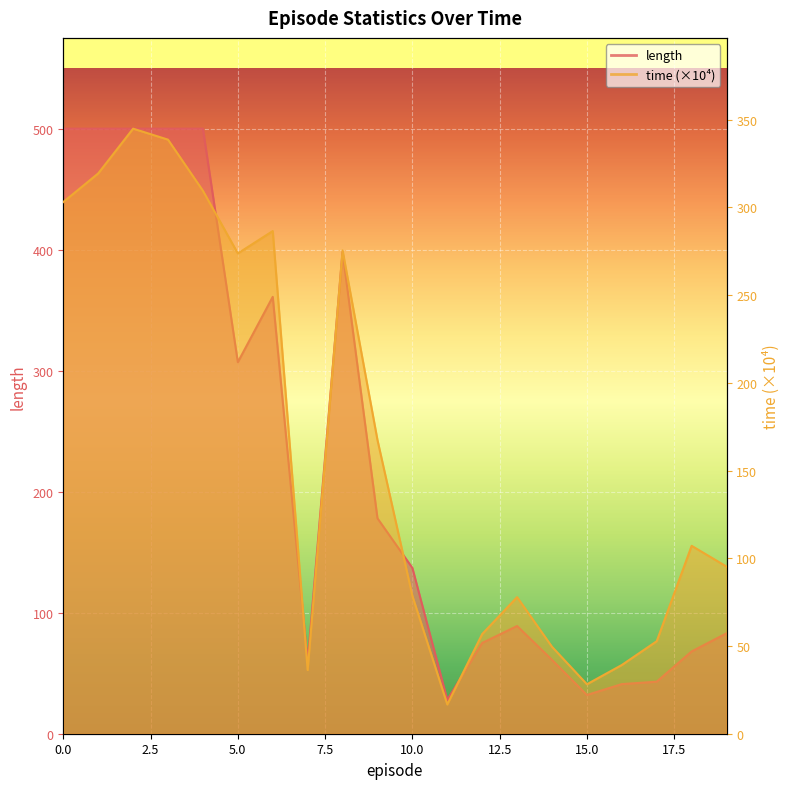

What is the average value of the time series?

162.9